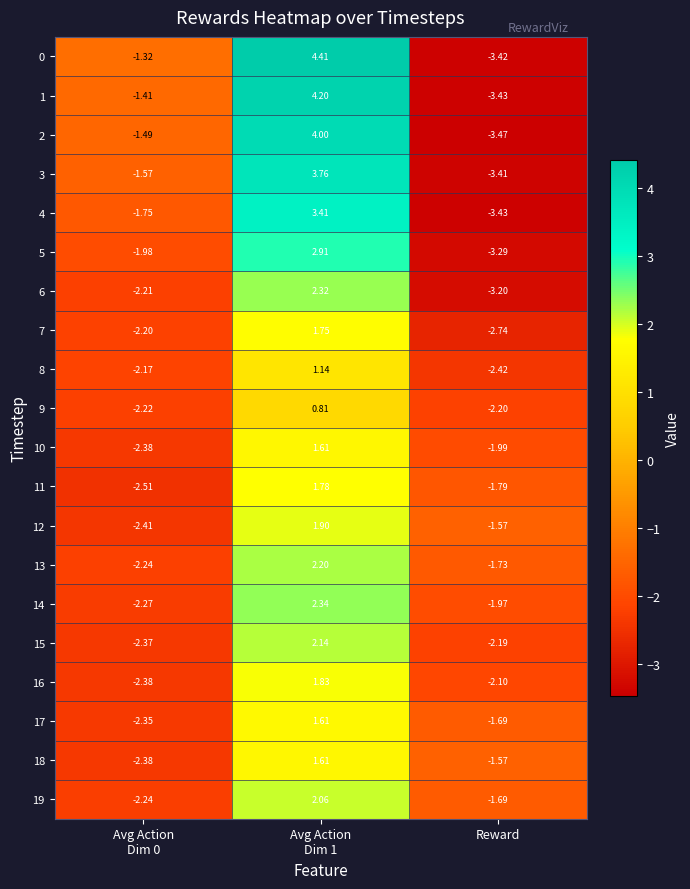

Count the number of categories in the chart.

3